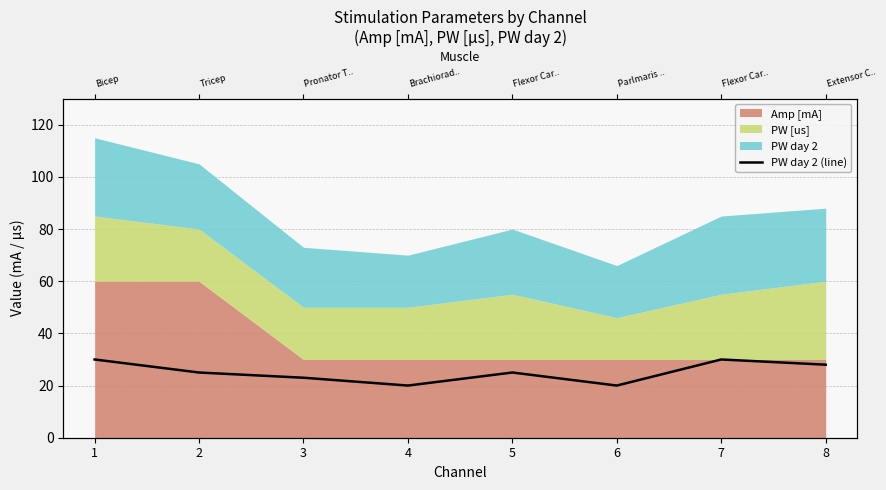

List the labels in order of value, largest first.

1, 7, 8, 2, 5, 3, 4, 6